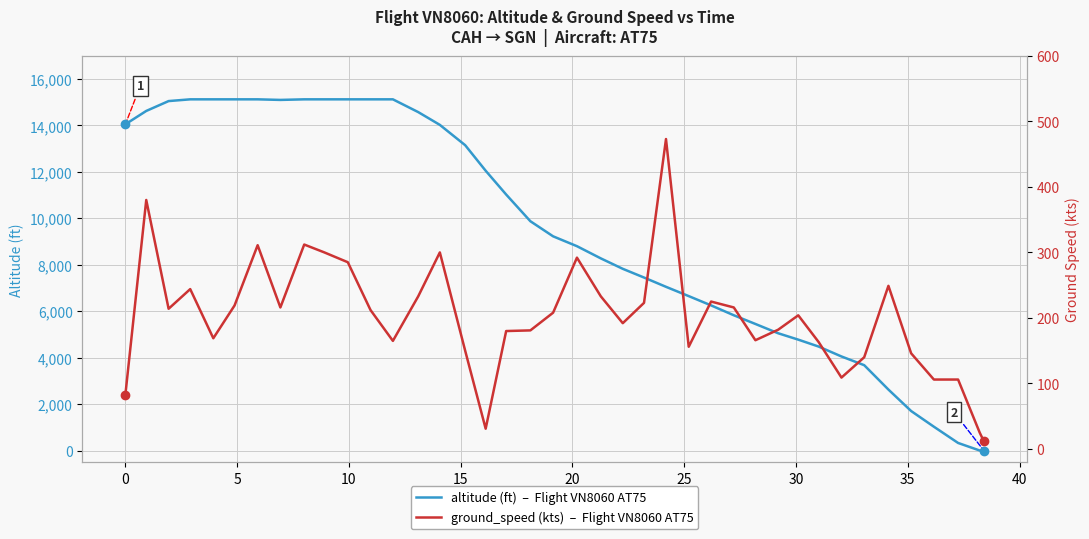

List the series in order of their overall mean, highest first.

altitude, ground_speed